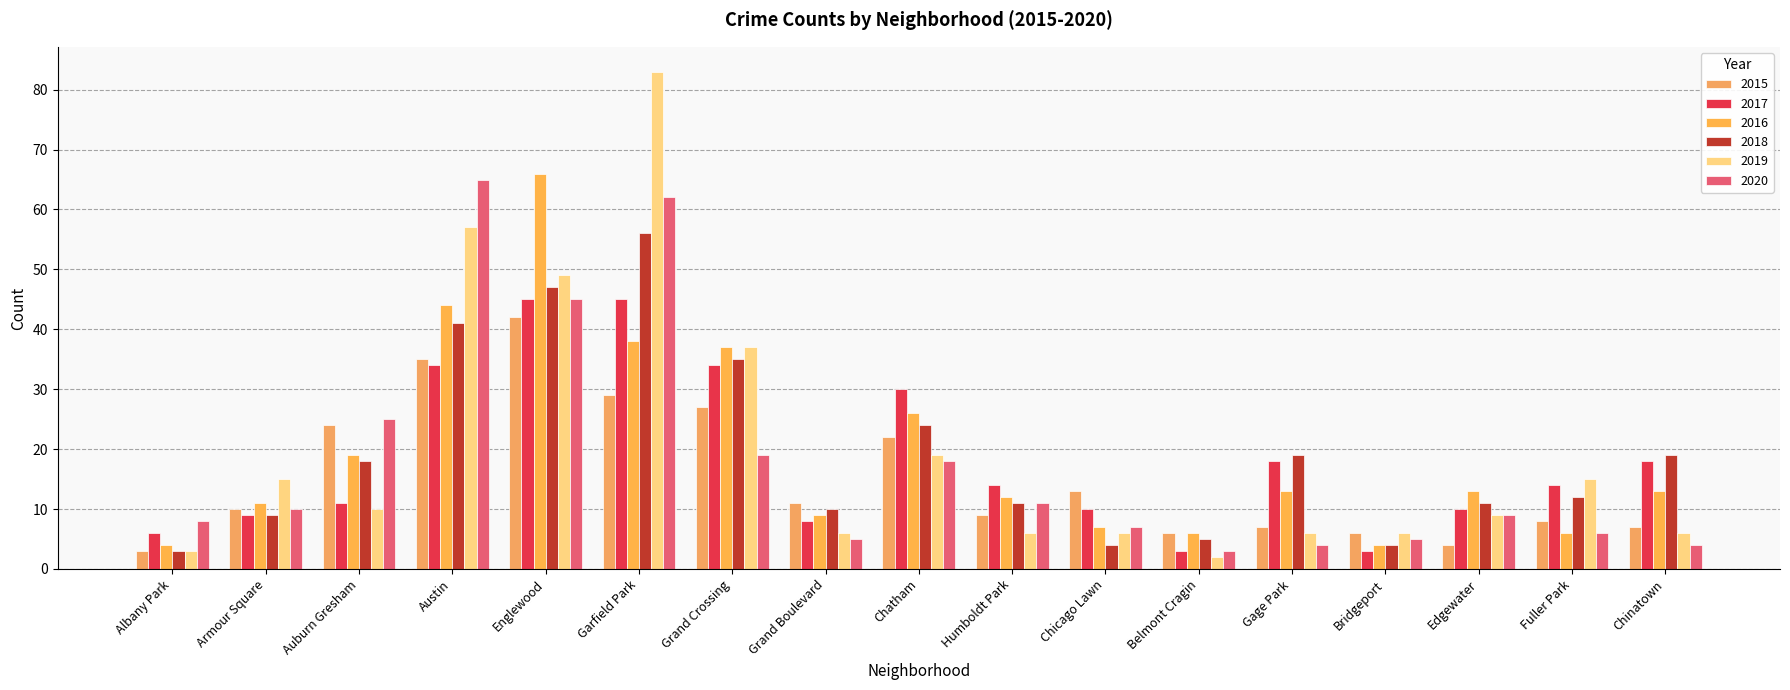

What position from the left is Chinatown?

17